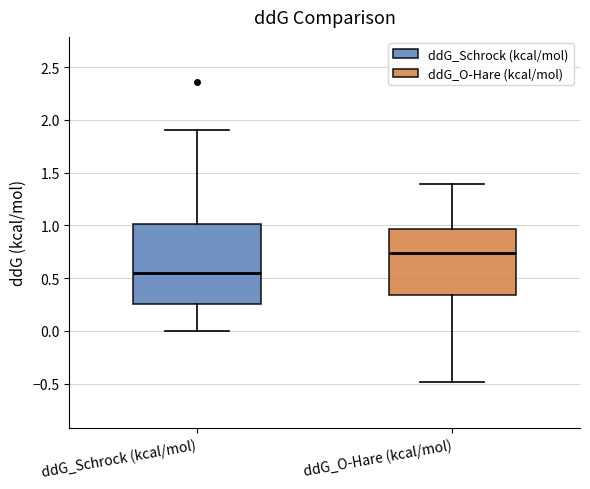

Reading left to right, read every box against the y-axis: the position of its median line, the range the box covers, and the ends of its whiskers. The values are not printed on the chart, so give them approximately, as read against the axis.

ddG_Schrock (kcal/mol): median 0.55, box 0.25 to 1.00, whiskers 0.00 to 1.90
ddG_O-Hare (kcal/mol): median 0.75, box 0.35 to 0.95, whiskers -0.50 to 1.40